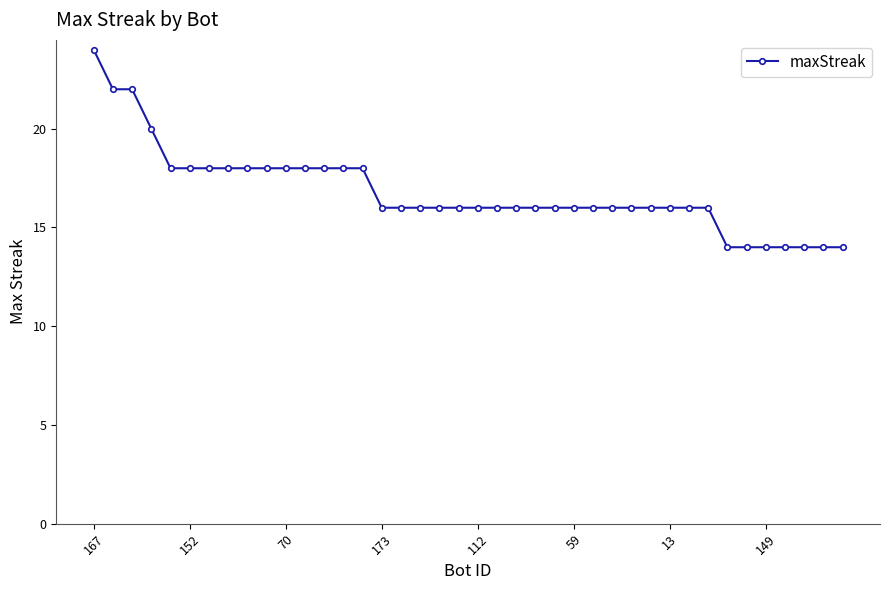

What is the sum of all values?

672